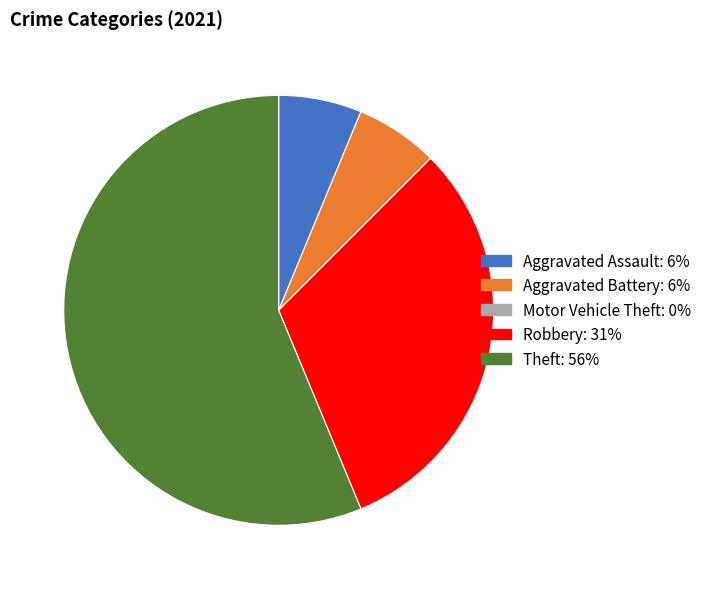

Is the sum of Robbery: 31% and Theft: 56% greater than half?

Yes